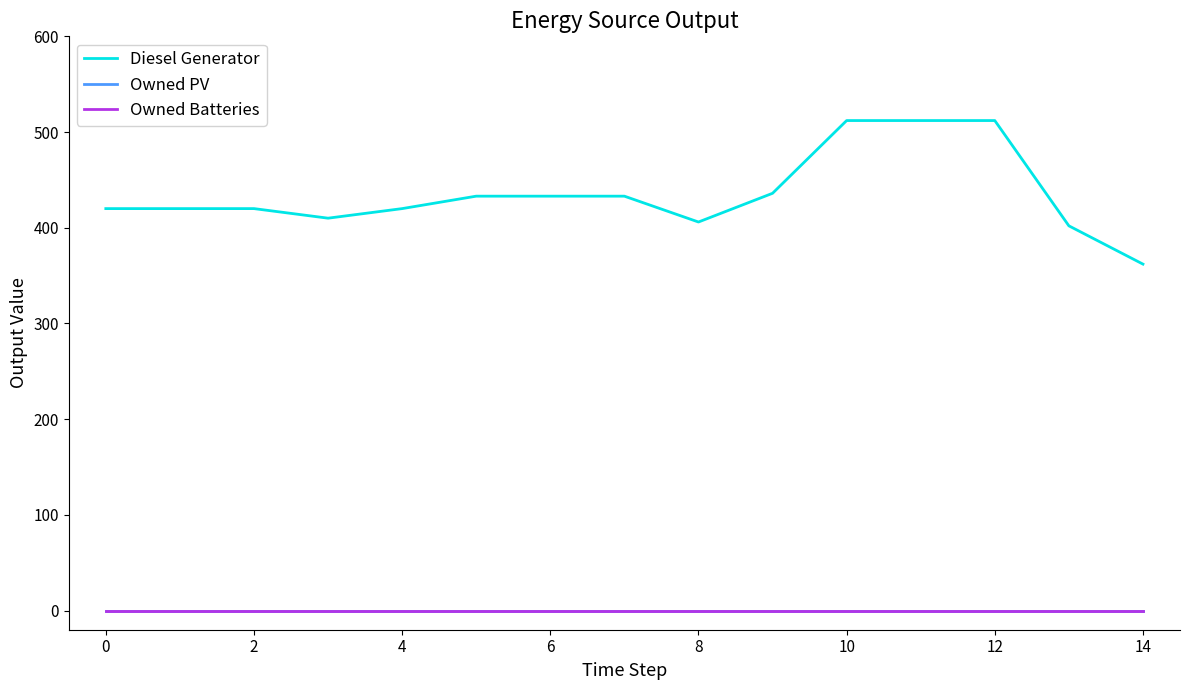

Which series has the largest total across all categories?

Diesel Generator